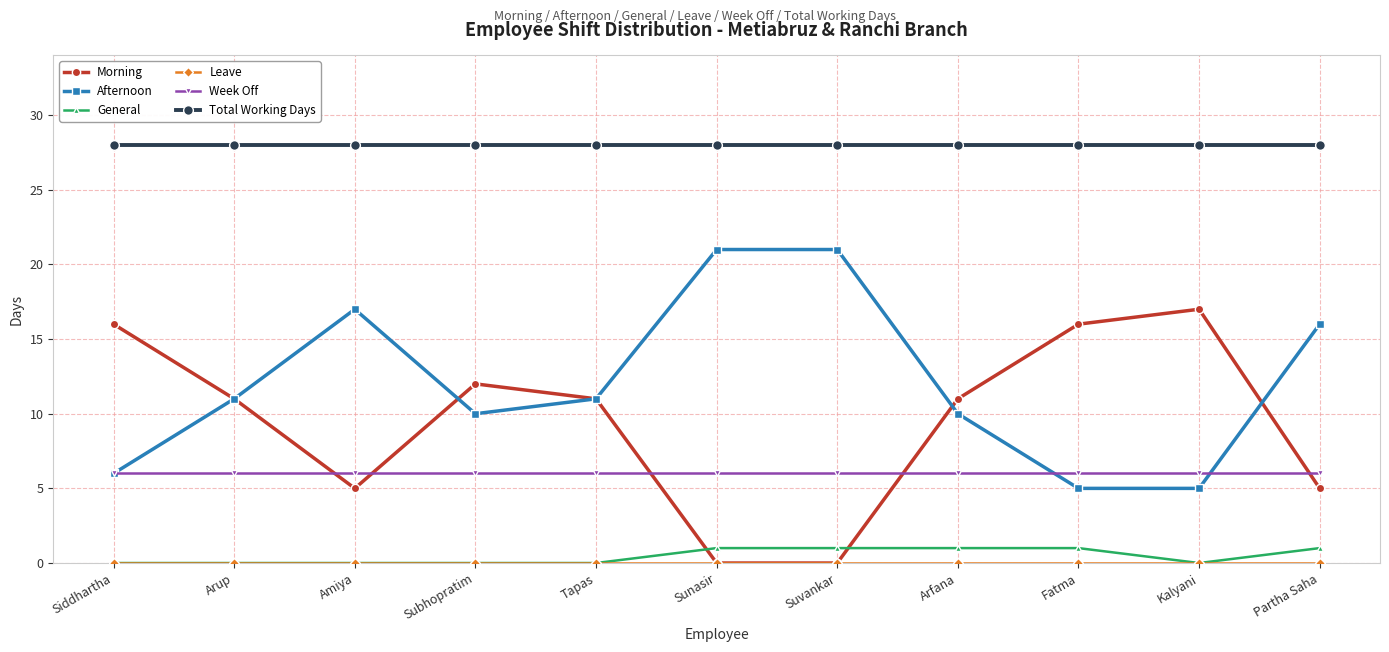

True or false: General and Week Off cross at least once.

False